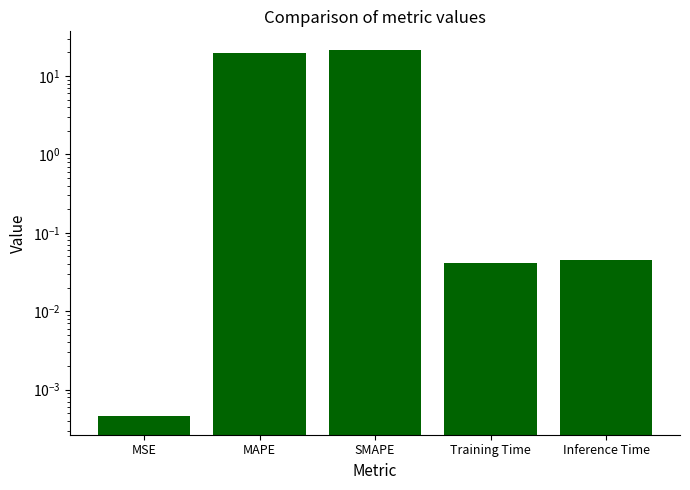

Count the number of data series in this chart.

1